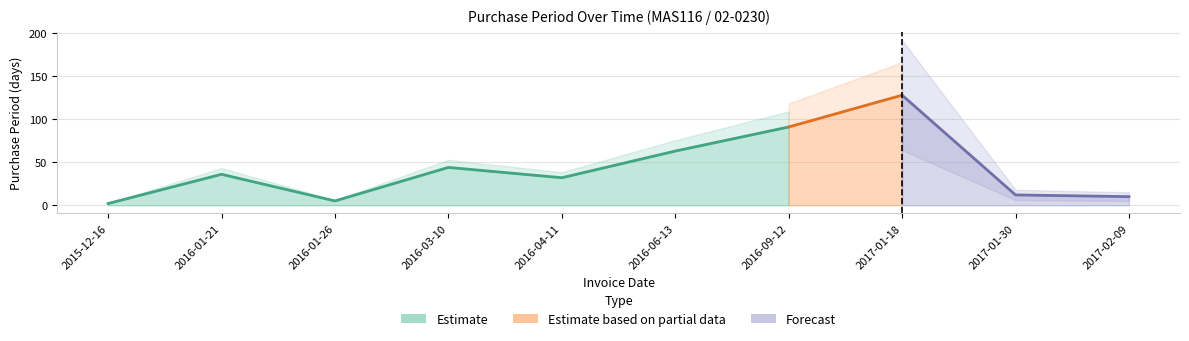

At which label is the value closest to 65?

2016-06-13